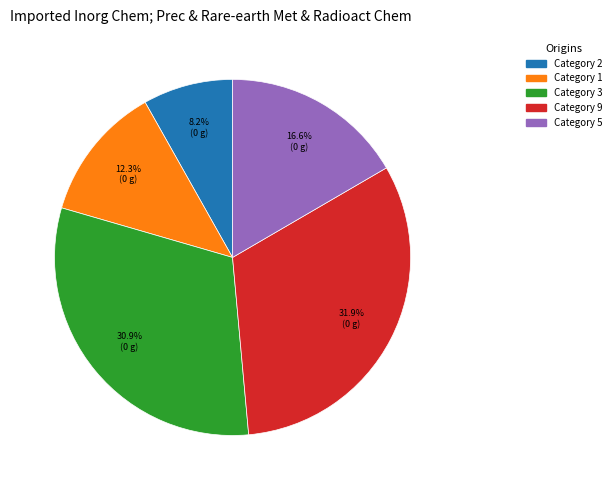

Is there a majority slice in this chart?

No